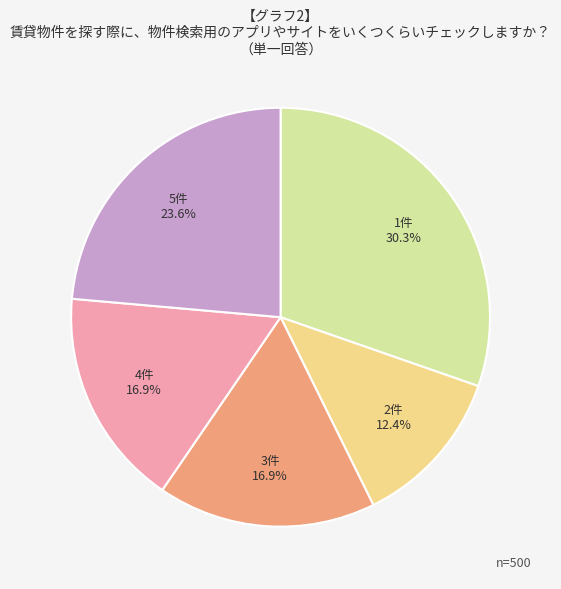

Count the number of slices in the pie.

5